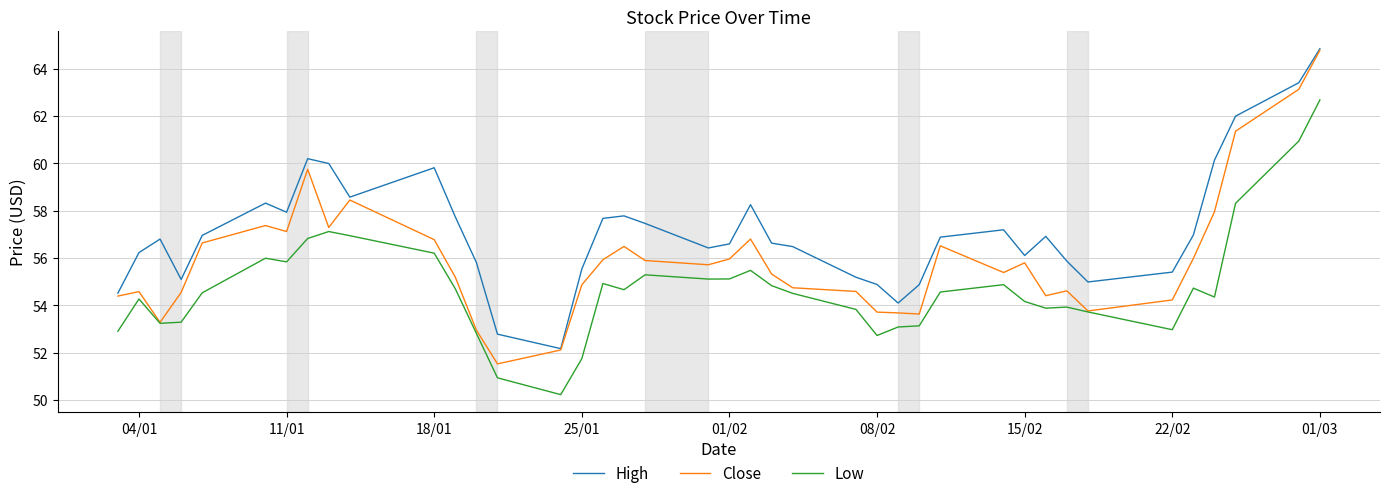

What is the maximum value shown in the chart?

64.8